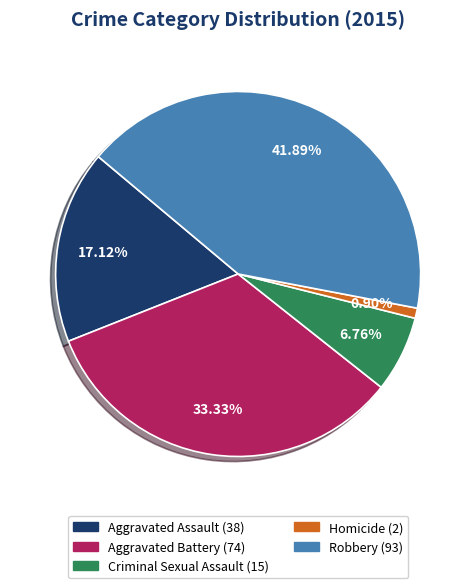

Approximately how many times larger is the value at Aggravated Battery compared to Aggravated Assault?

1.9